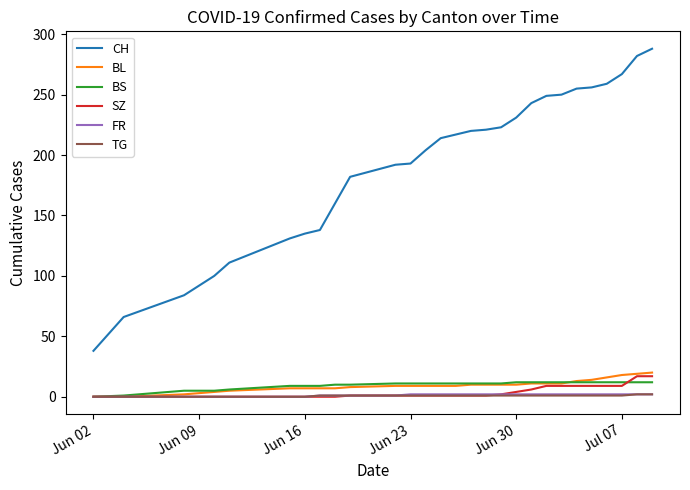

Which series has the widest spread of values?

CH